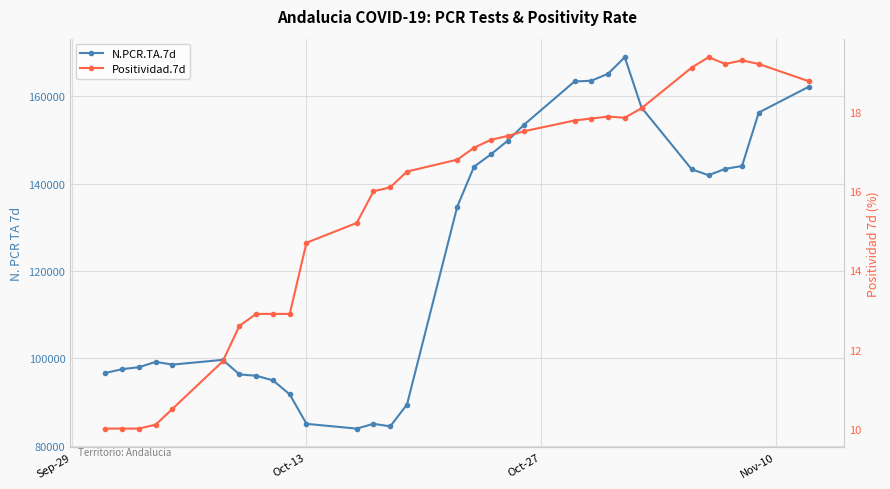

Reading right to left, what are all the values shown in this chart?

N.PCR.TA.7d: 162245.0	156316.0	144074.0	143416.0	141963.0	143304.0	157453.0	168974.0	165193.0	163590.0	163422.0	153565.0	149821.0	146713.0	143907.0	134768.0	89458.0	84464.0	85040.0	83949.0	85033.0	91781.0	94982.0	96052.0	96348.0	99685.0	98603.0	99225.0	98012.0	97562.0	96684.0
Positividad.7d: 18.8	19.2	19.3	19.2	19.4	19.1	18.1	17.9	17.9	17.8	17.8	17.5	17.4	17.3	17.1	16.8	16.5	16.1	16.0	15.2	14.7	12.9	12.9	12.9	12.6	11.7	10.5	10.1	10.0	10.0	10.0